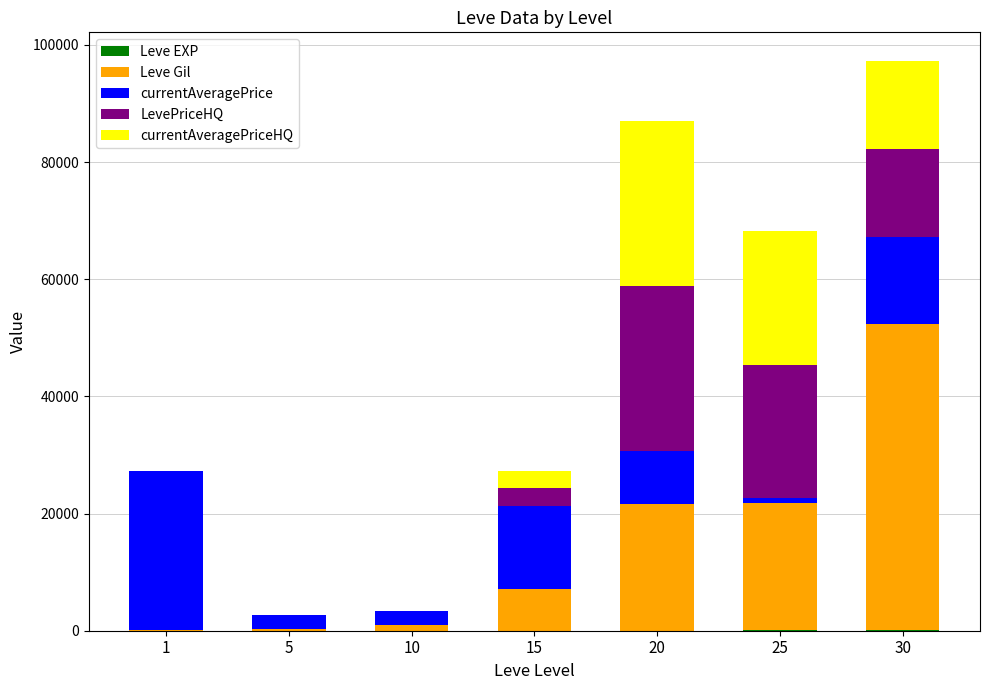

Are the bars horizontal?

No